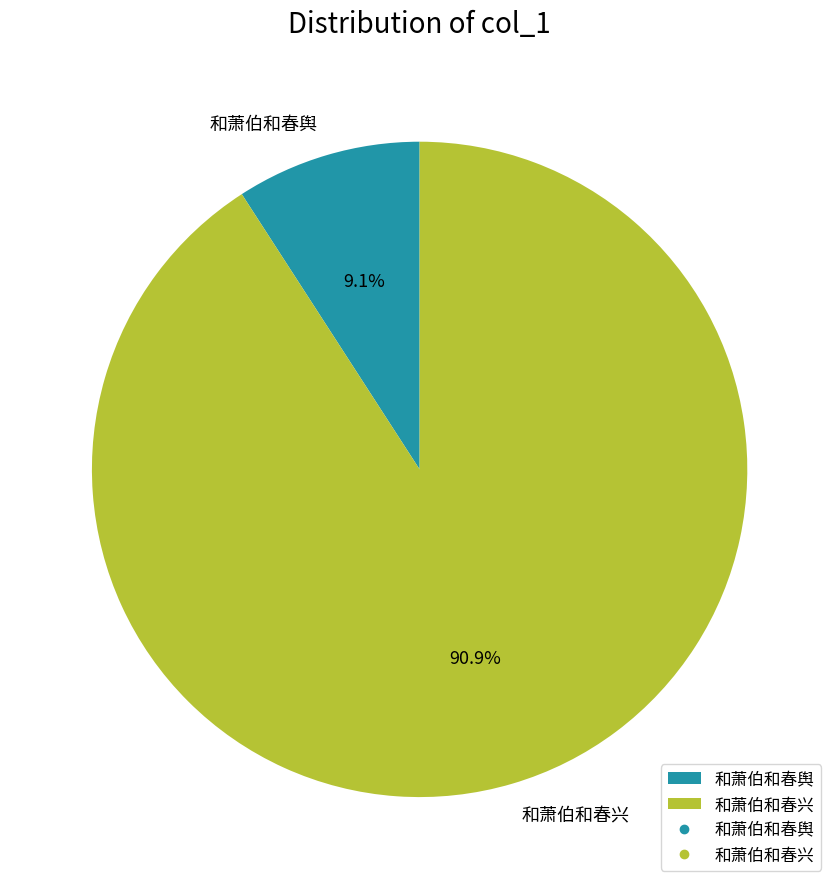

To the nearest percent, what is the difference between the largest and smallest slice percentages?

82%